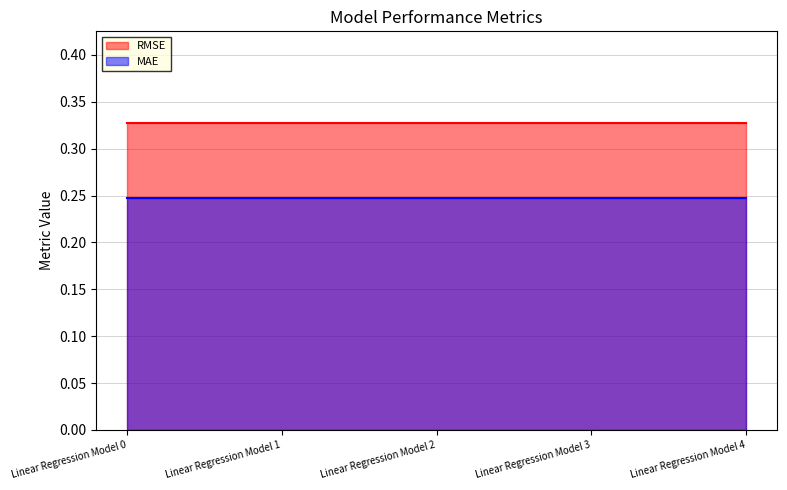

Is the value of RMSE at Linear Regression Model 4 greater than the value of MAE at Linear Regression Model 0?

Yes